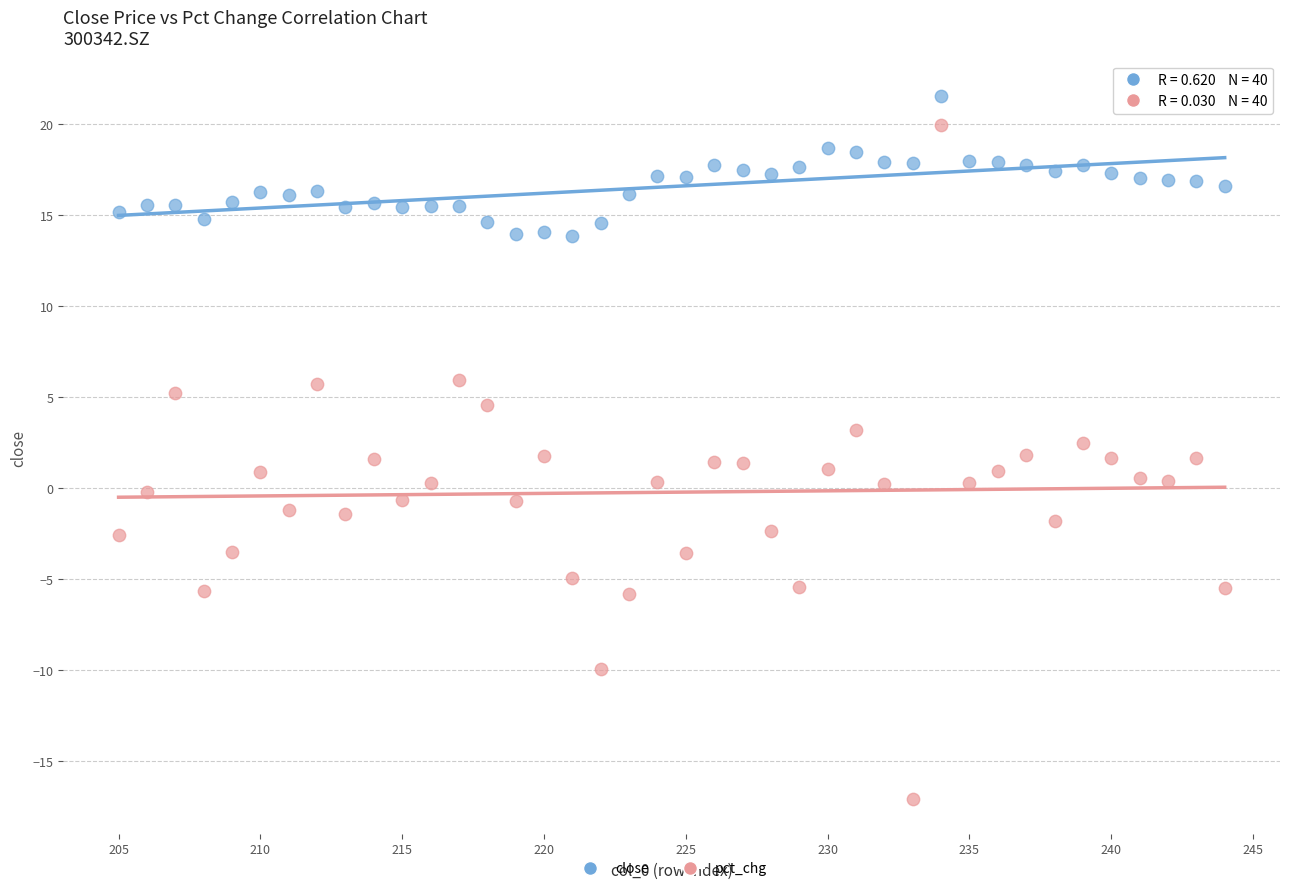

Across all data points, what is the range of X values (max minus min)?

39.0